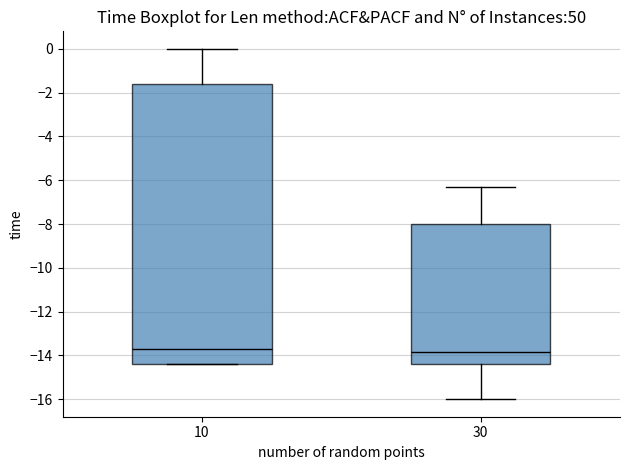

Comparing the boxes themselves (not the whiskers), which one is the tallest?

10